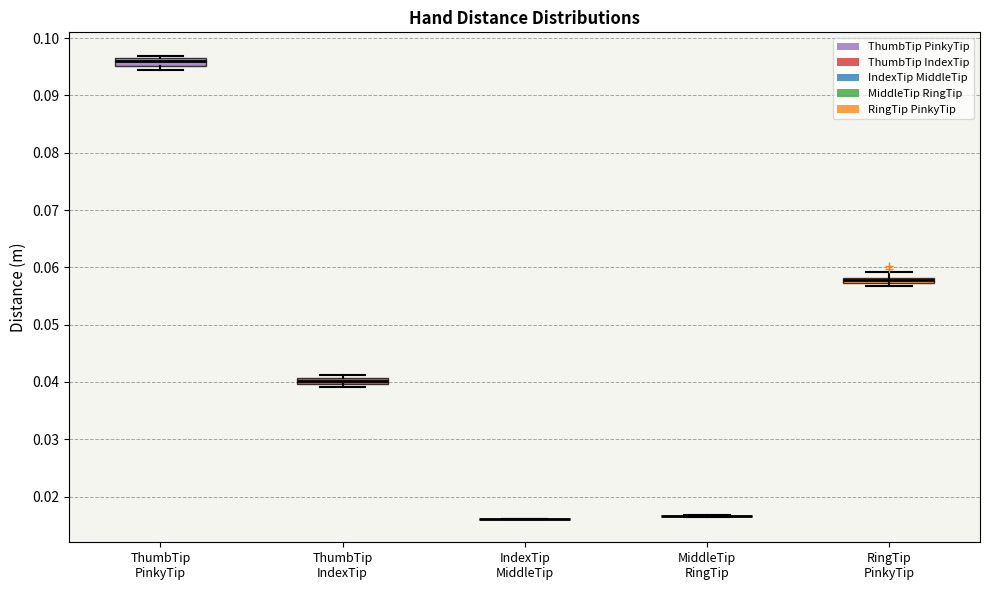

Where does the median line of the box for ThumbTip PinkyTip sit on the y-axis? The values are not printed on the chart, so give them approximately, as read against the axis.

0.096